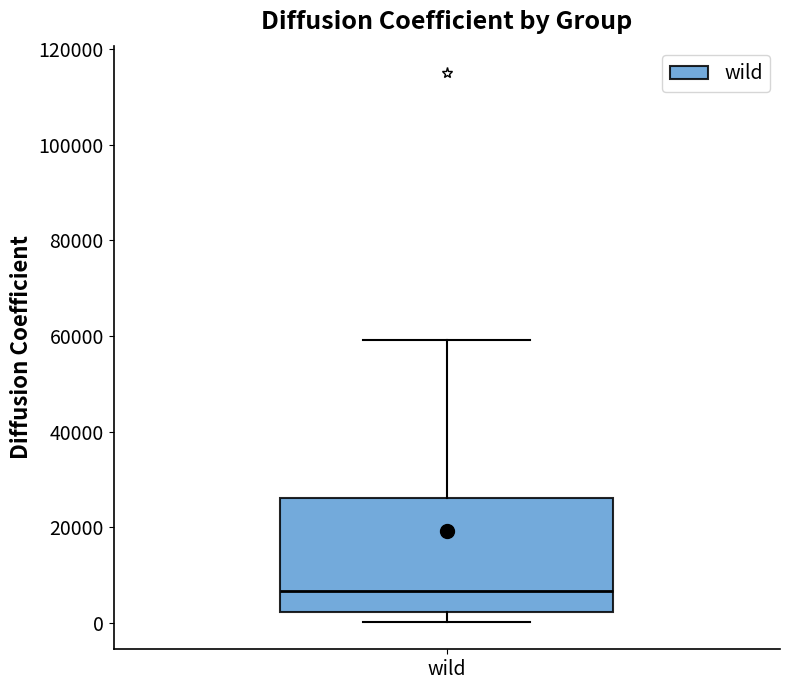

Where is the upper edge of the box for wild on the y-axis? The values are not printed on the chart, so give them approximately, as read against the axis.

26000